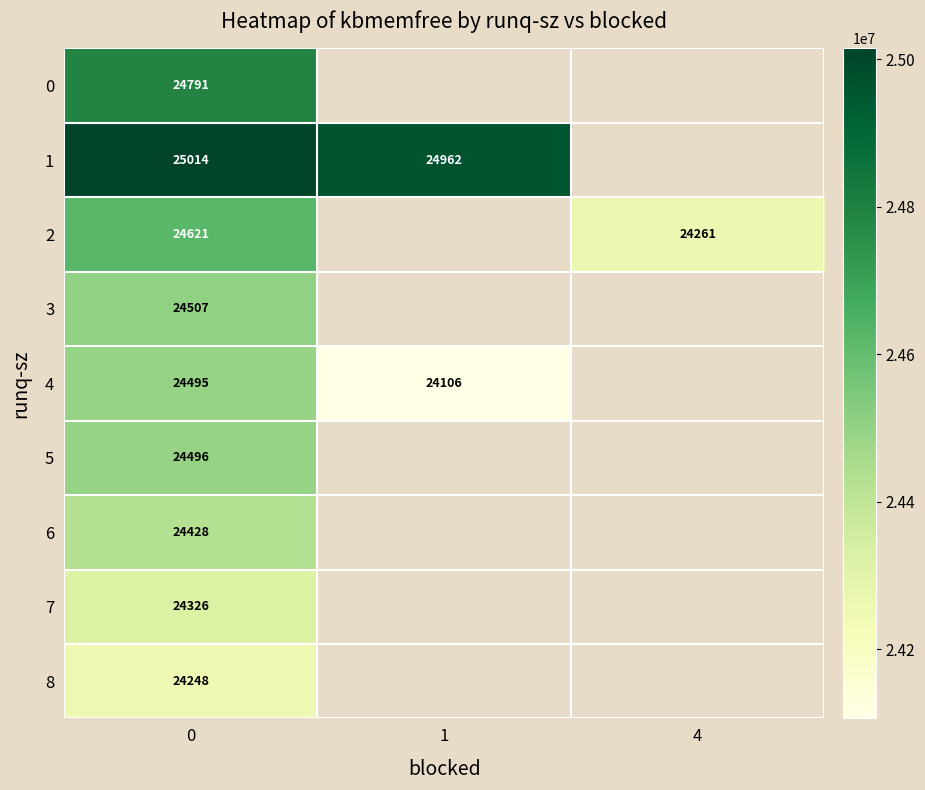

True or false: 0 has a value of 24791 at 0.

True